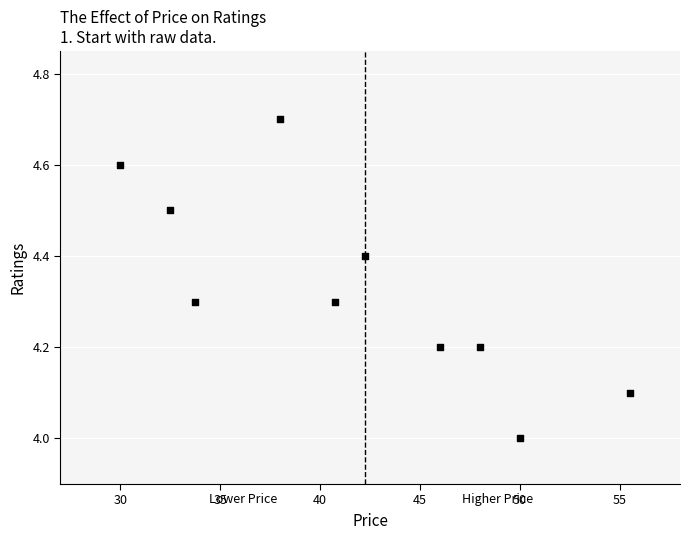

What is the range of Y values (max minus min)?

0.7